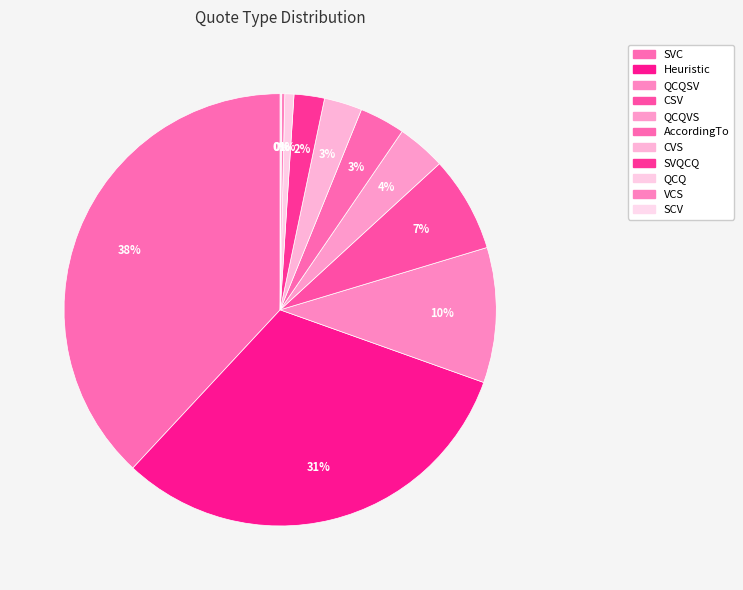

What is the largest slice in the pie chart?

SVC